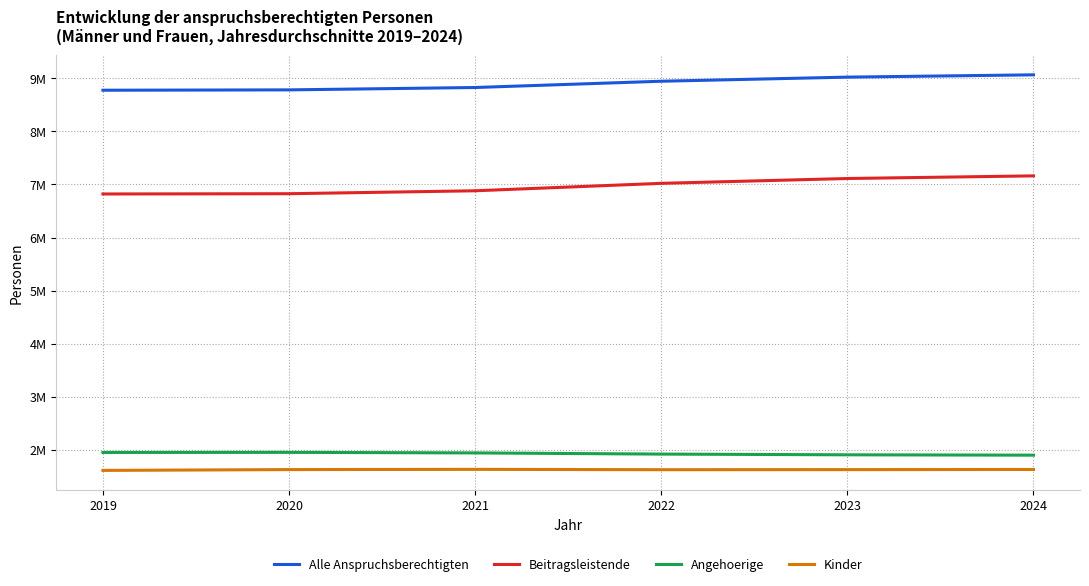

Which series has the largest range (max minus min)?

Beitragsleistende